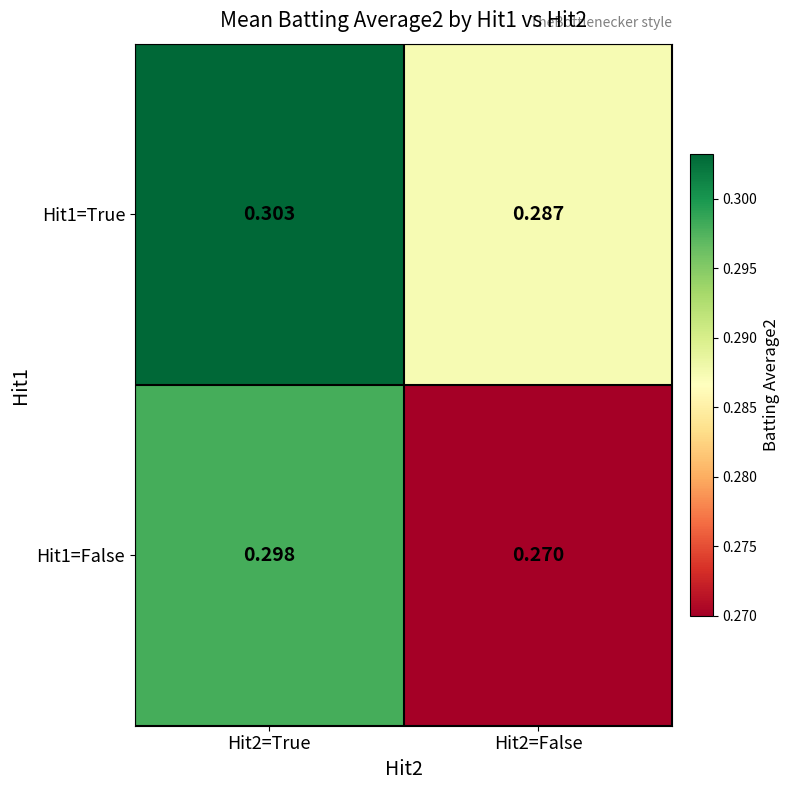

Is the value of Hit1=False at Hit2=True greater than the value of Hit1=True at Hit2=False?

Yes